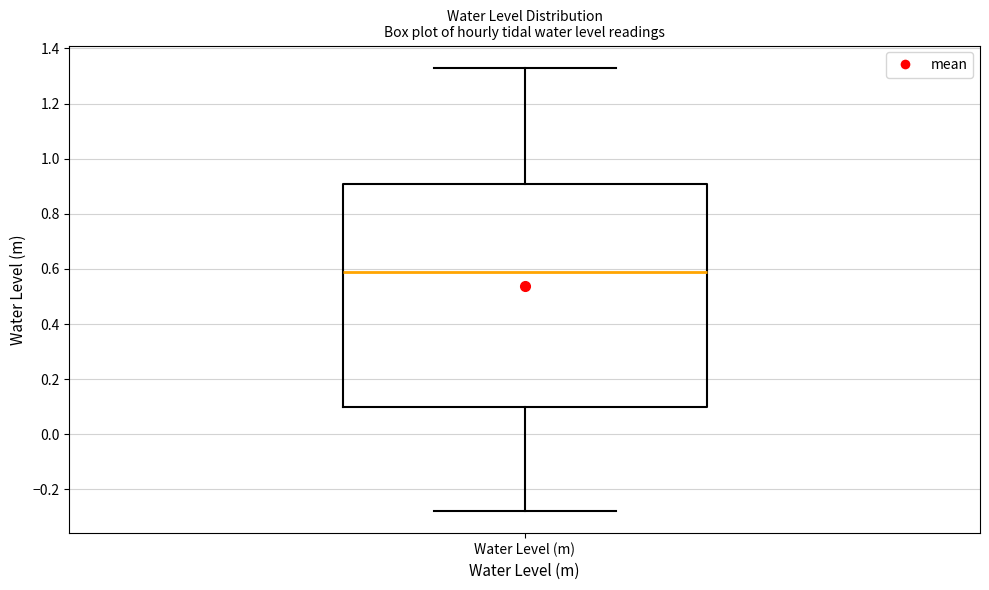

Where is the upper edge of the box for Water Level (m) on the y-axis? The values are not printed on the chart, so give them approximately, as read against the axis.

0.90